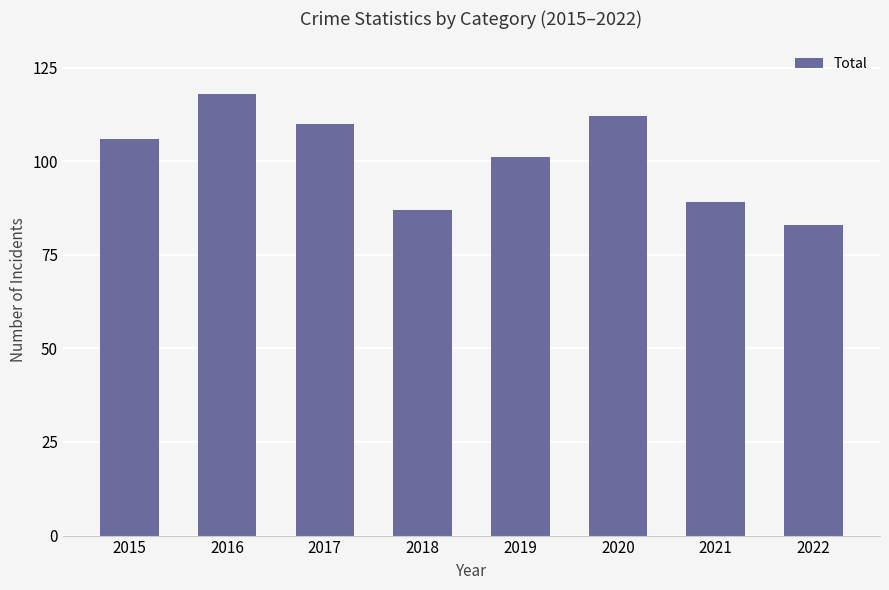

How many values are below 106?

4